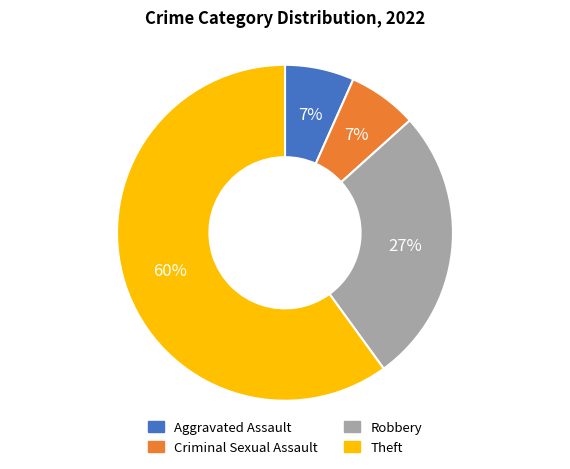

Do Aggravated Assault and Robbery together represent more than half of the pie?

No